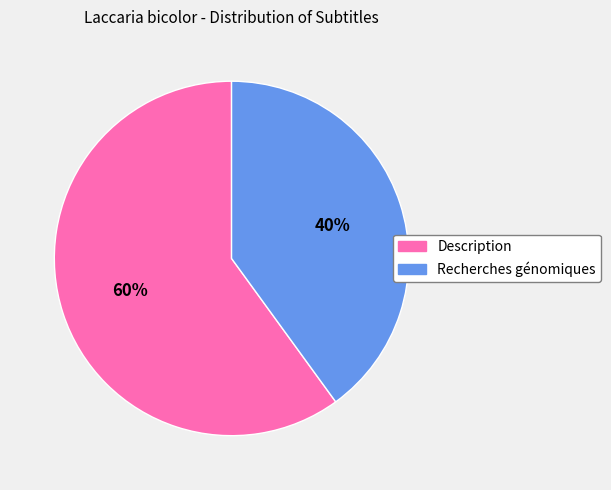

To the nearest percent, what percentage of the pie is Recherches génomiques?

40%